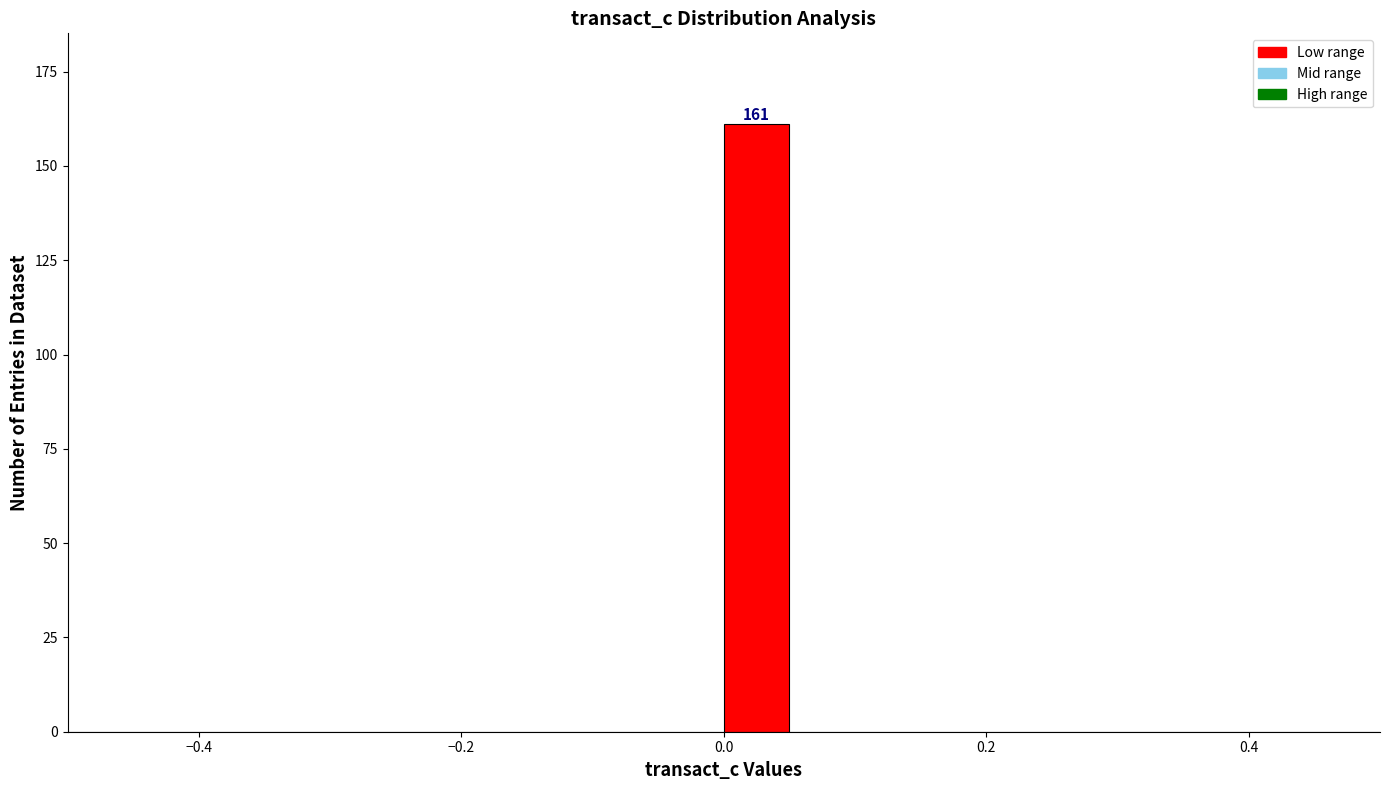

Around what value on the x-axis is the tallest bar? Give the approximate position of its centre, as read against the axis.

0.02